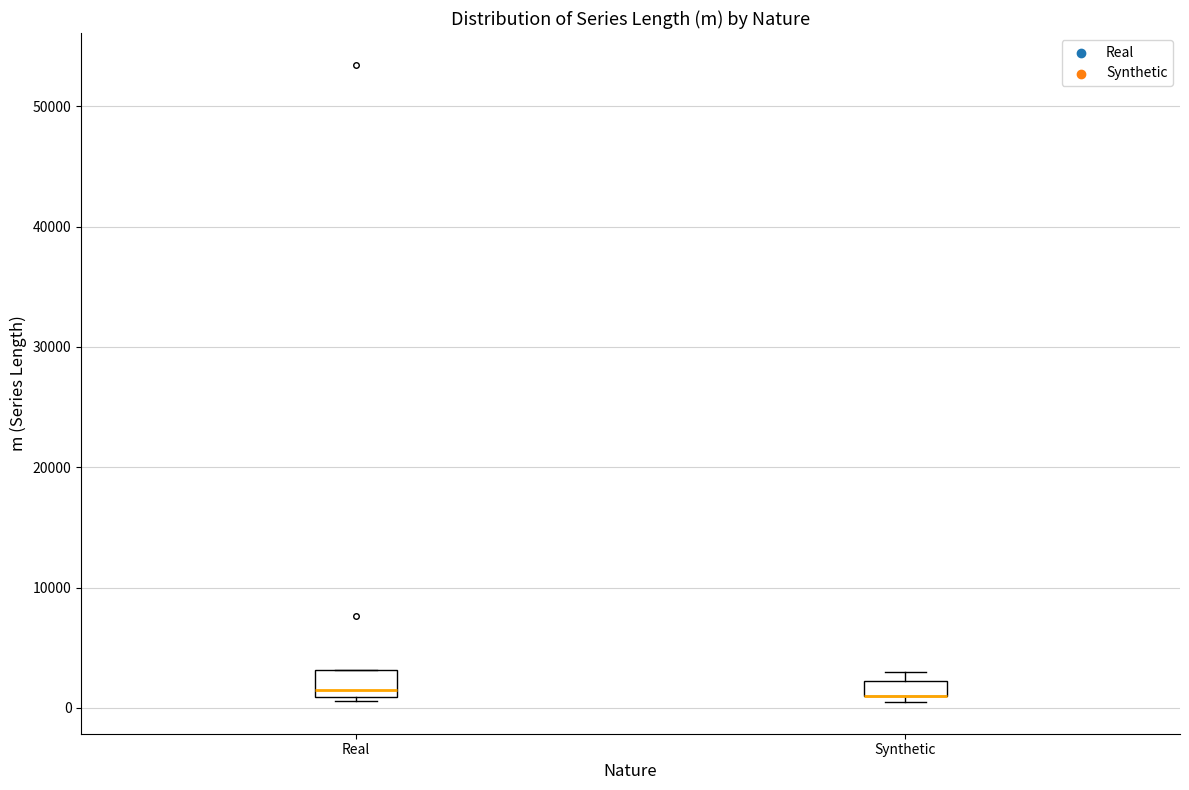

Where is the lower edge of the box for Real on the y-axis? The values are not printed on the chart, so give them approximately, as read against the axis.

1000